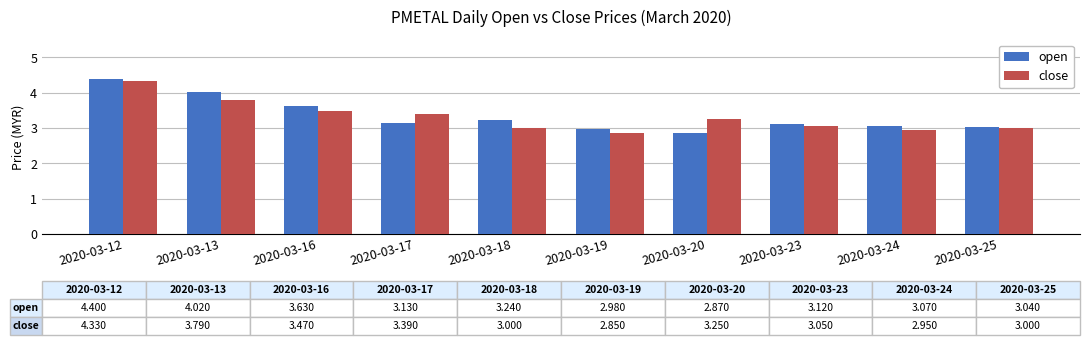

Between 2020-03-19 and 2020-03-25, which series saw the biggest shift?

close